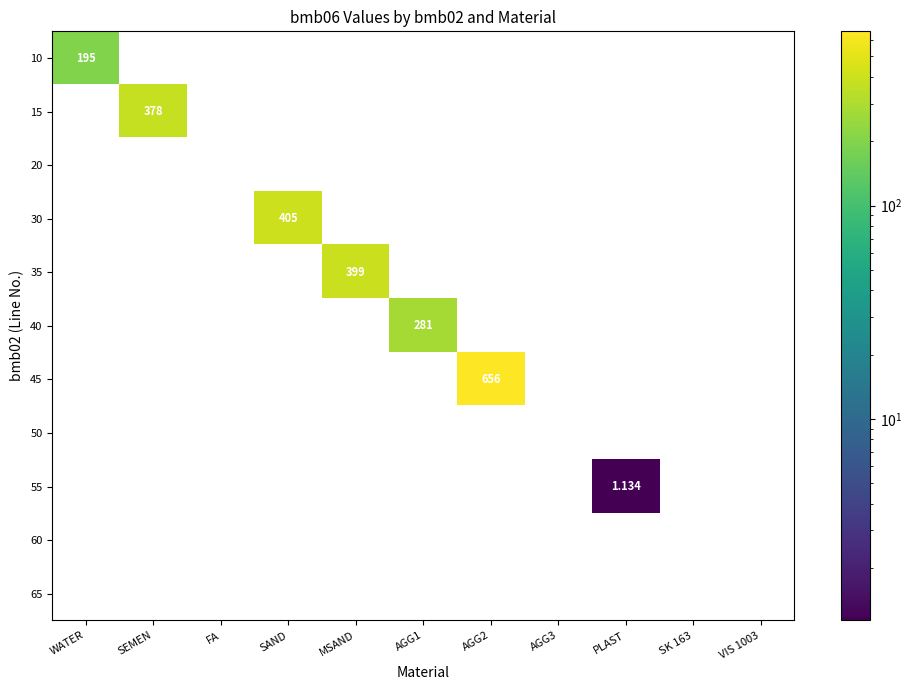

Is the value of 35 at MSAND greater than the value of 10 at WATER?

Yes